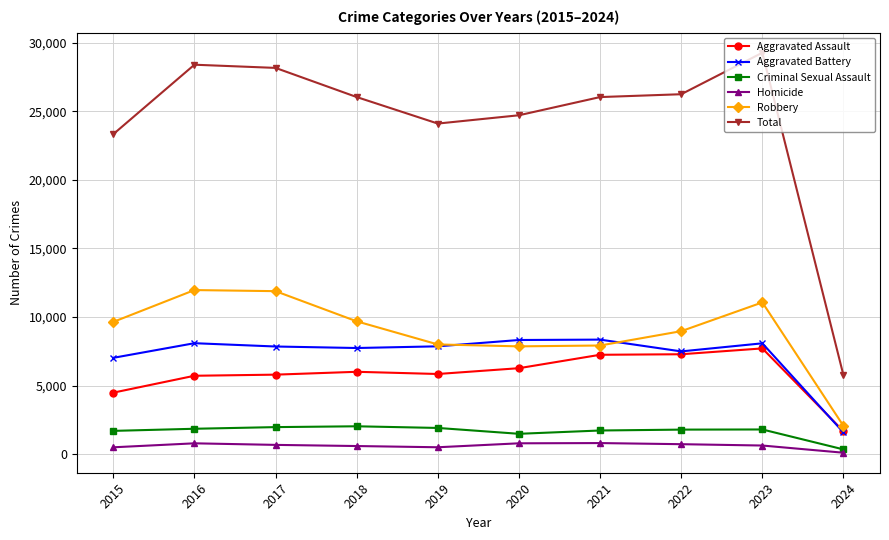

True or false: Aggravated Assault and Homicide intersect in this chart.

False